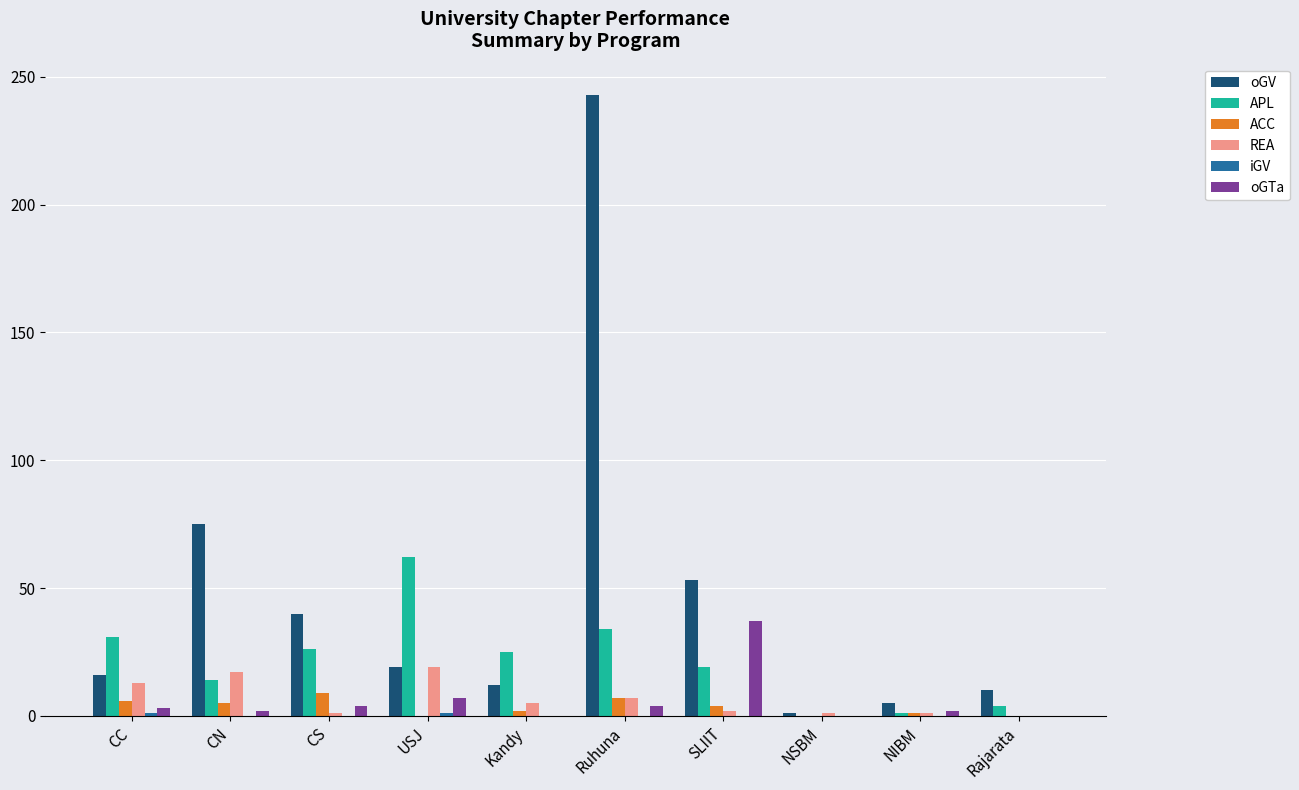

Which series has the largest total across all categories?

oGV